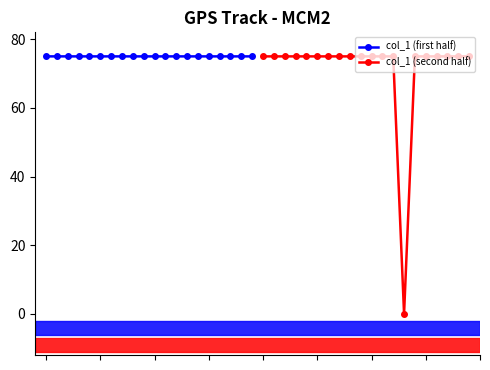

How many interior local valleys does the col_1 (second half) series have?

2